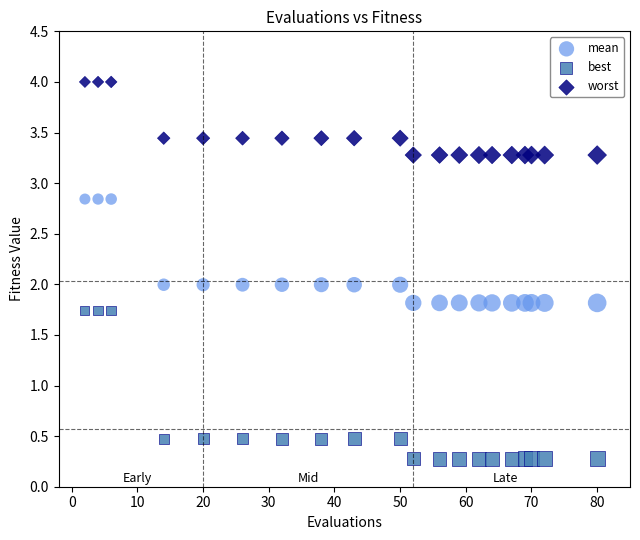

Across all data points, what is the range of X values (max minus min)?

78.0